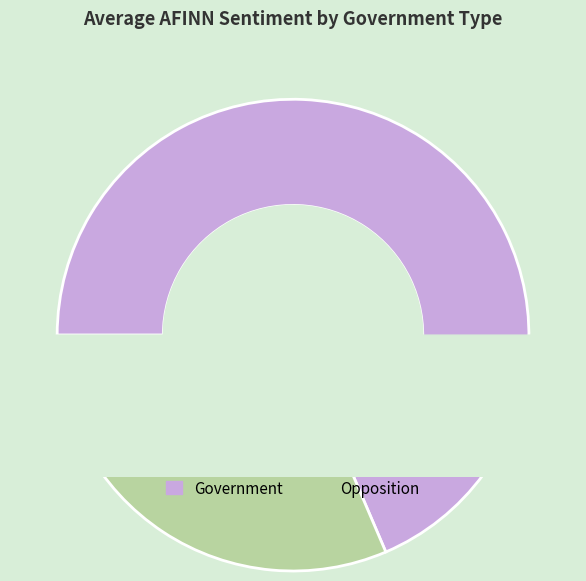

How many segments does this pie chart have?

2